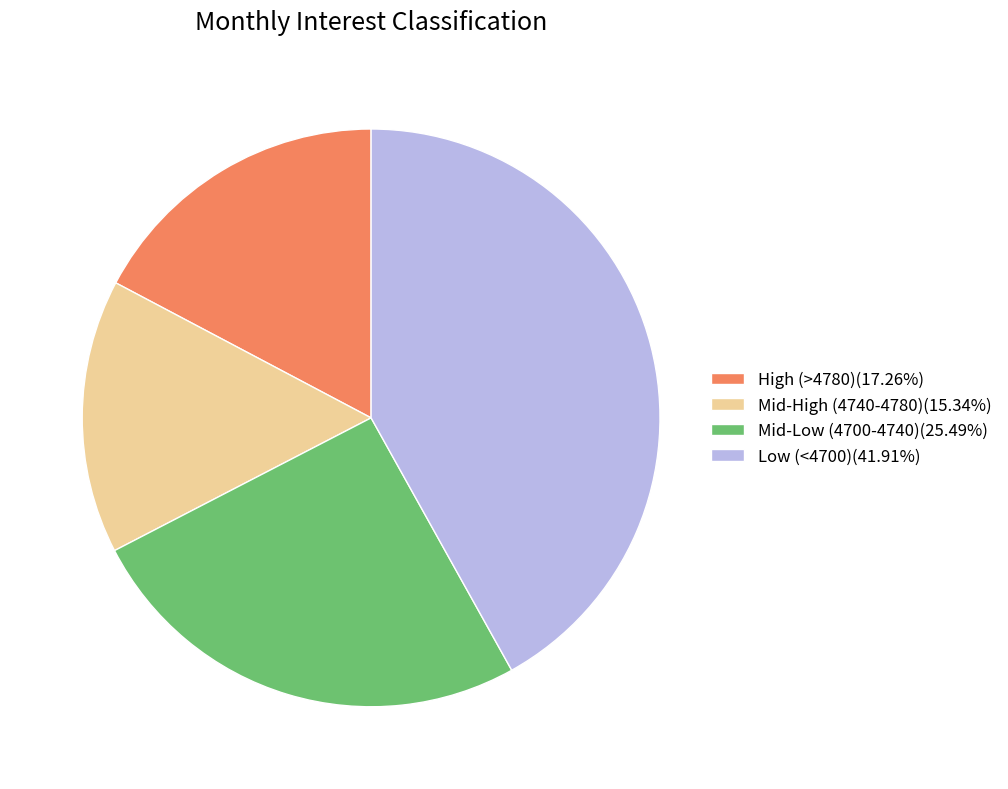

Approximately how many times larger is the value at Low (<4700)(41.91%) compared to Mid-Low (4700-4740)(25.49%)?

1.6